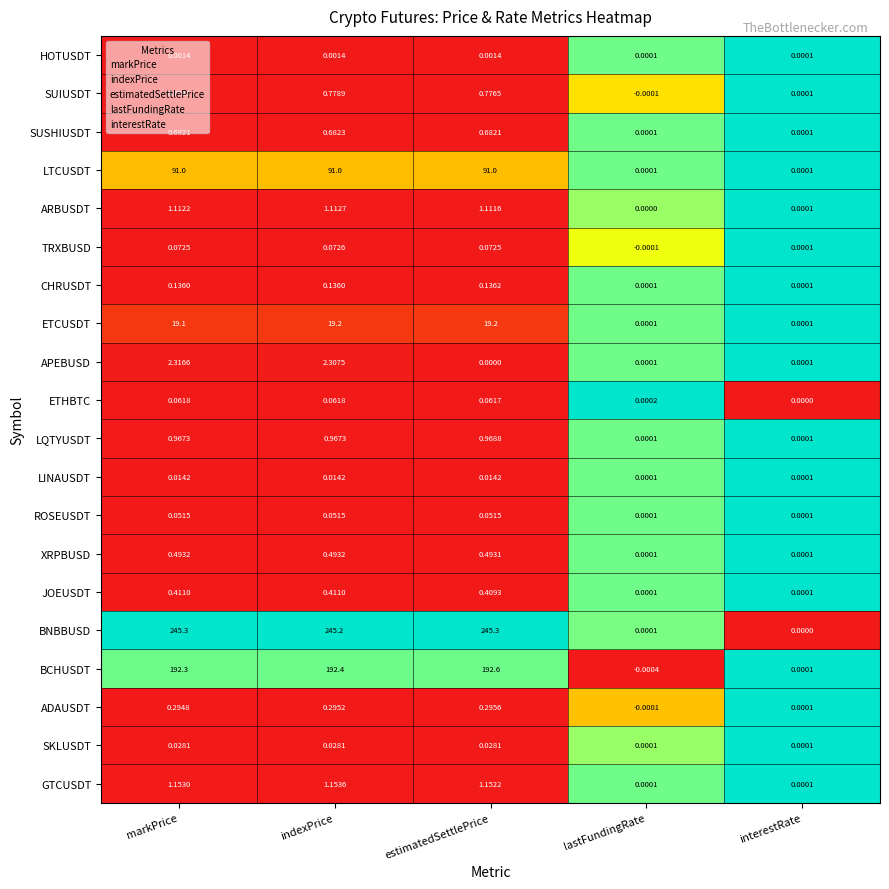

List the series in order of their peak value, highest first.

BNBBUSD, BCHUSDT, LTCUSDT, ETCUSDT, APEBUSD, GTCUSDT, ARBUSDT, LQTYUSDT, SUIUSDT, SUSHIUSDT, XRPBUSD, JOEUSDT, ADAUSDT, CHRUSDT, TRXBUSD, ETHBTC, ROSEUSDT, SKLUSDT, LINAUSDT, HOTUSDT